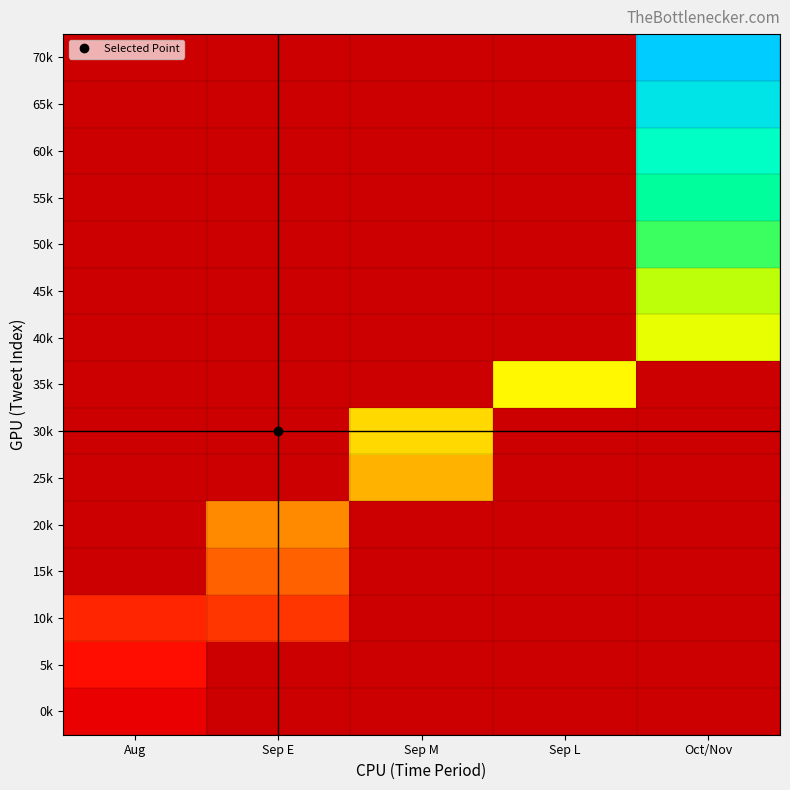

Between Oct/Nov and Aug, which is larger?

Aug